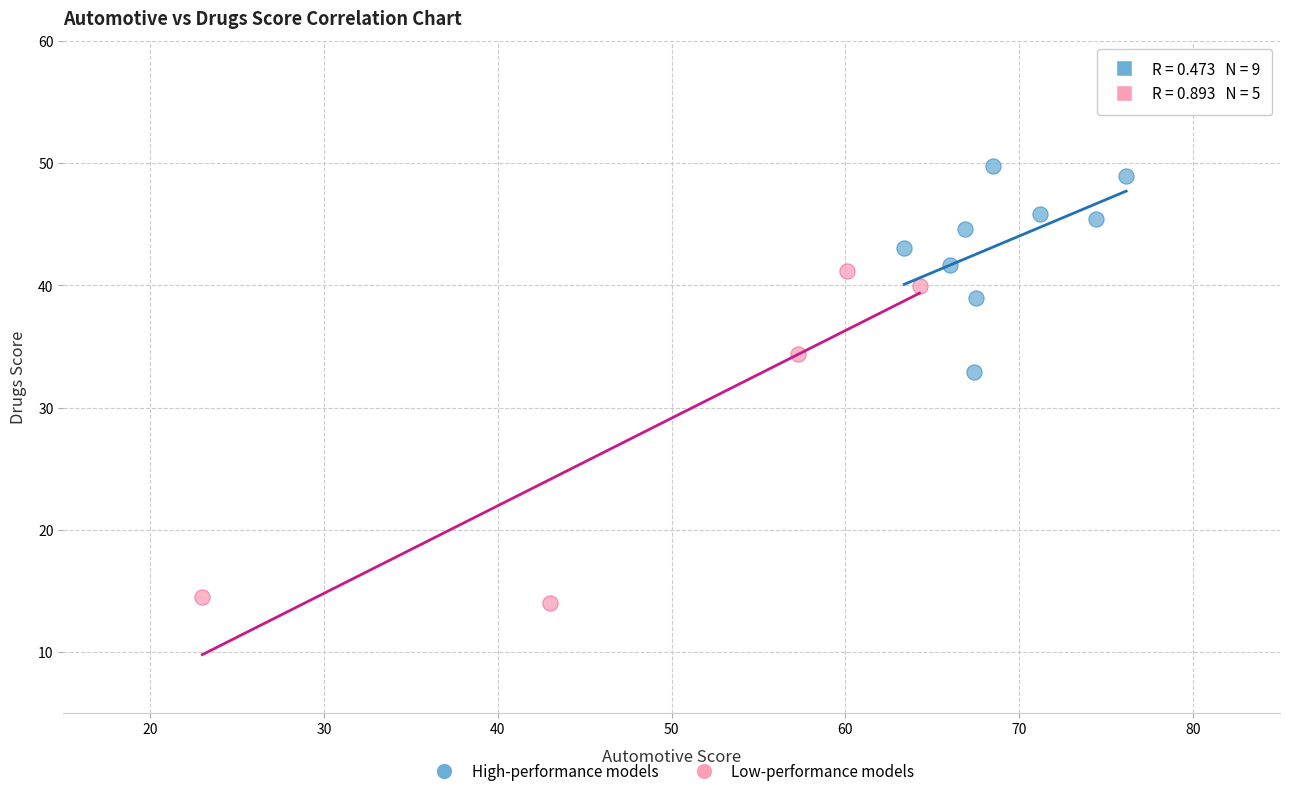

Which series has the widest spread of Y values?

Low-performance models